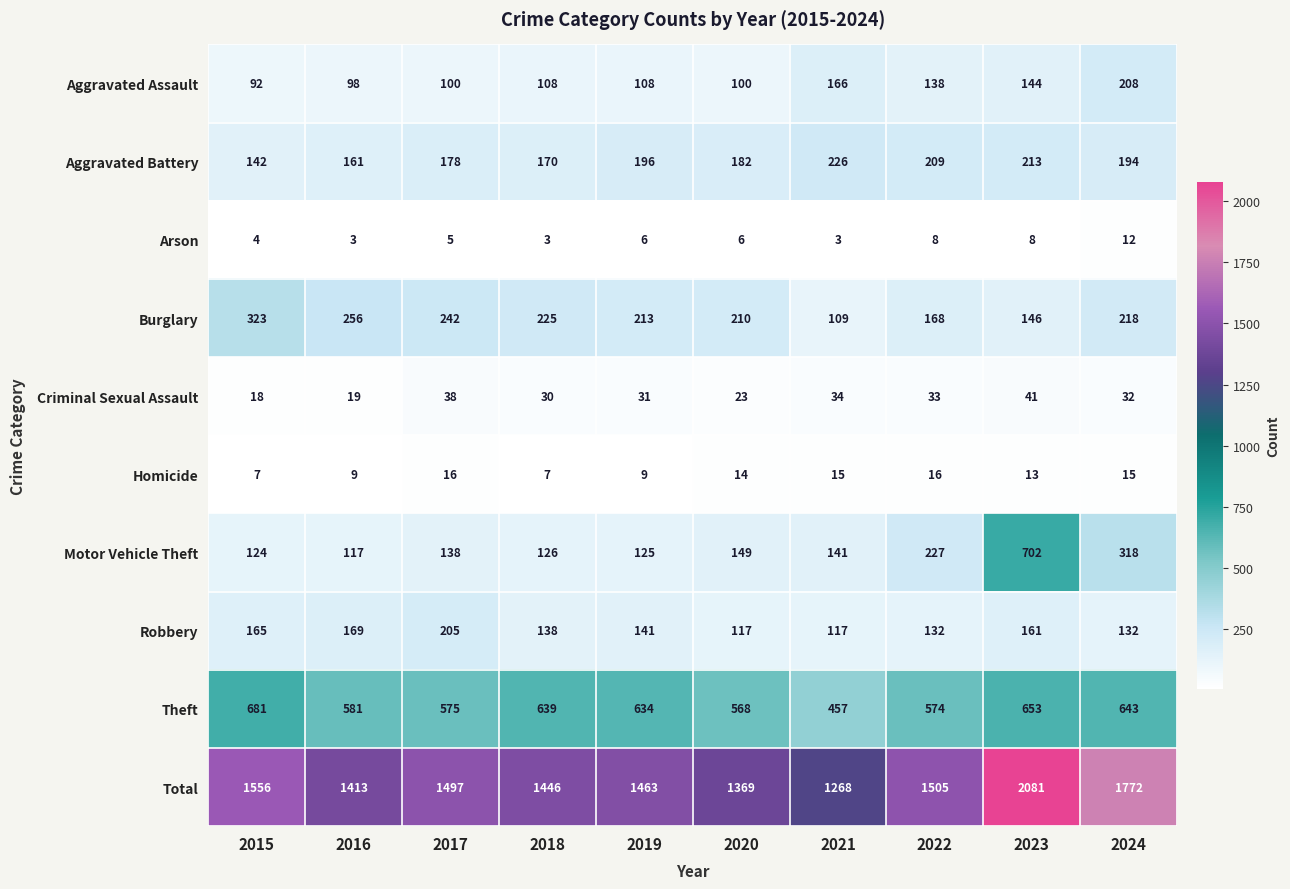

At how many categories does at least one series exceed 1719?

2